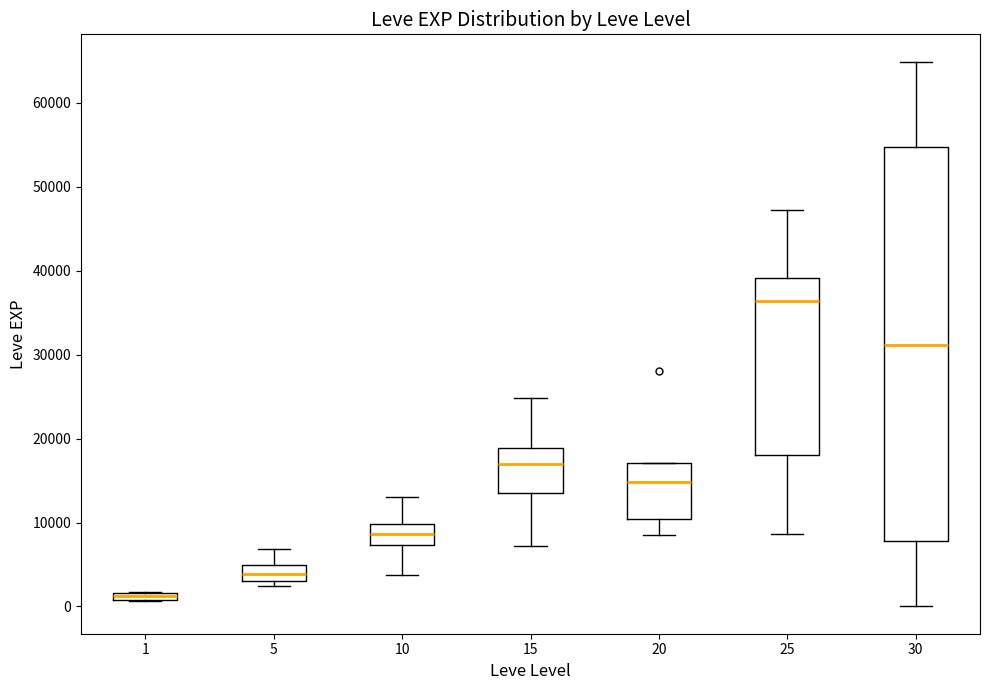

Which box has the lowest median line?

1